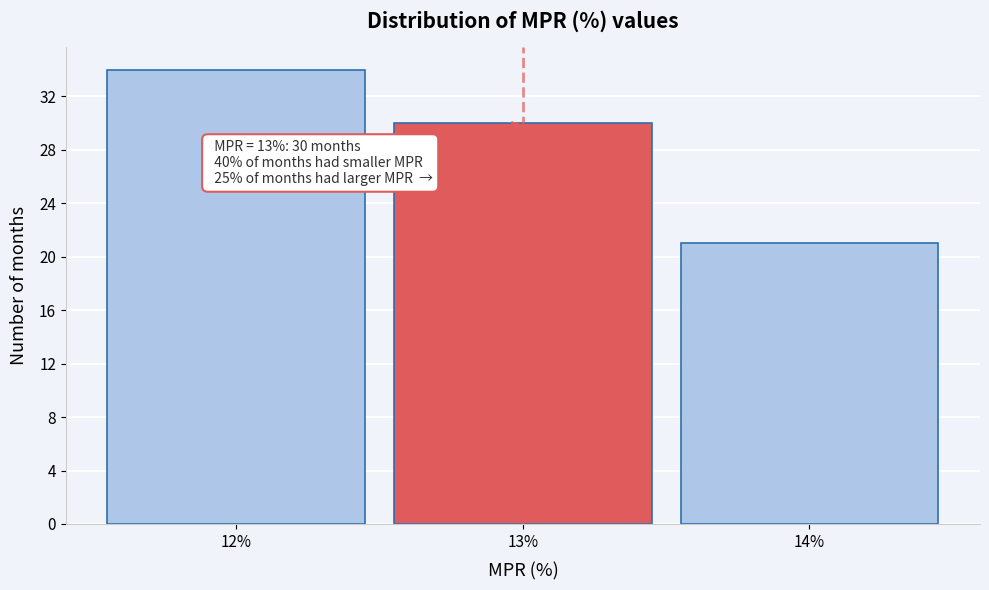

Reading left to right, list all the values displayed in this chart.

12%=34	13%=30	14%=21